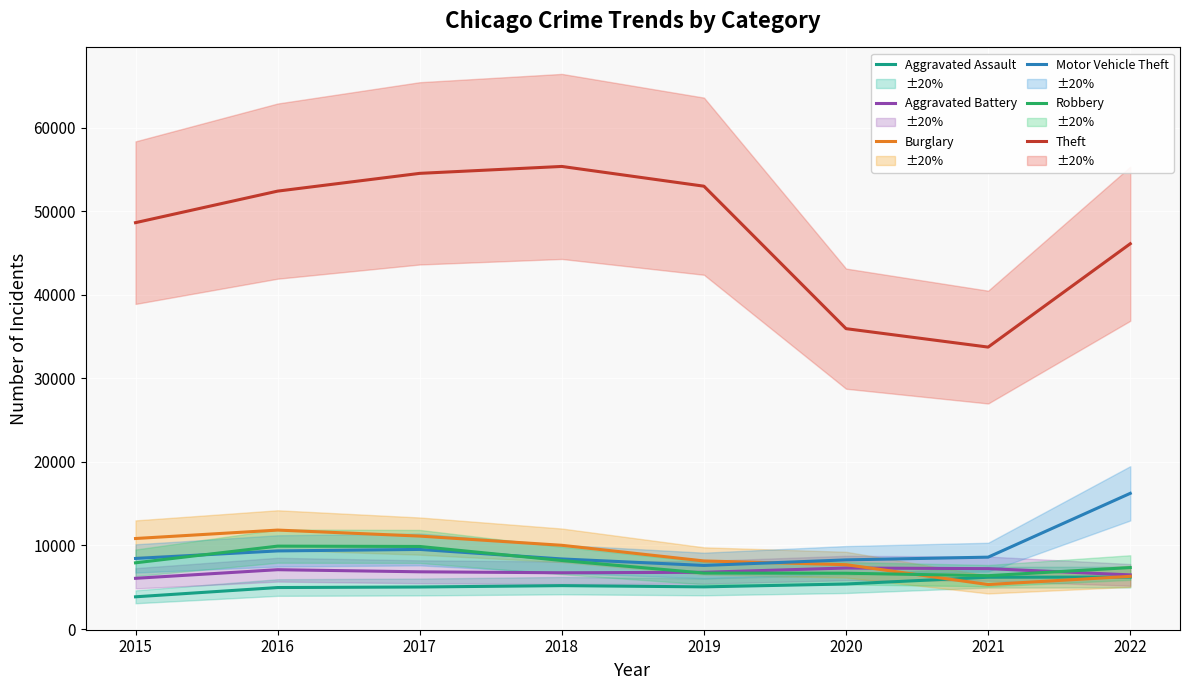

True or false: Aggravated Battery and Theft cross at least once.

False